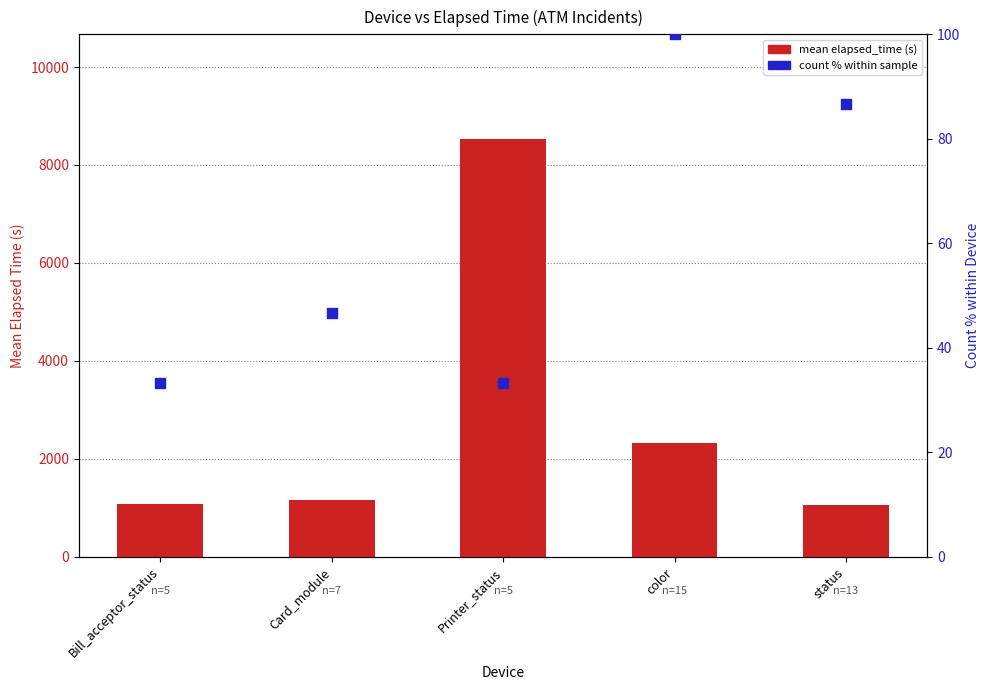

Which series reaches the maximum Y coordinate?

mean elapsed_time